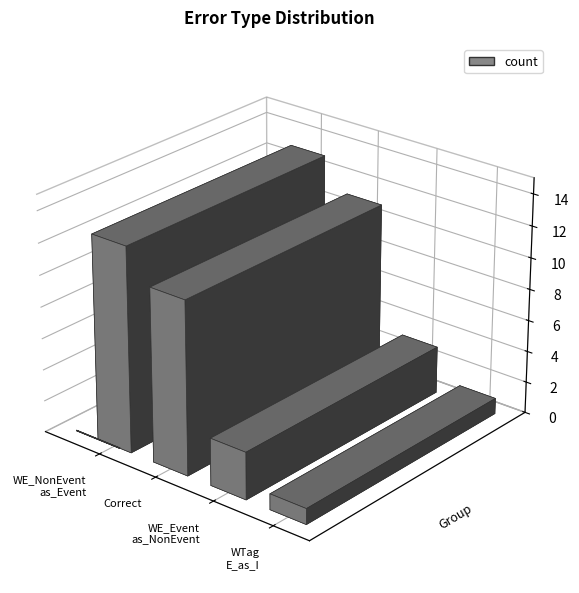

What position from the right is Wrong_Tag_E_as_I?

1